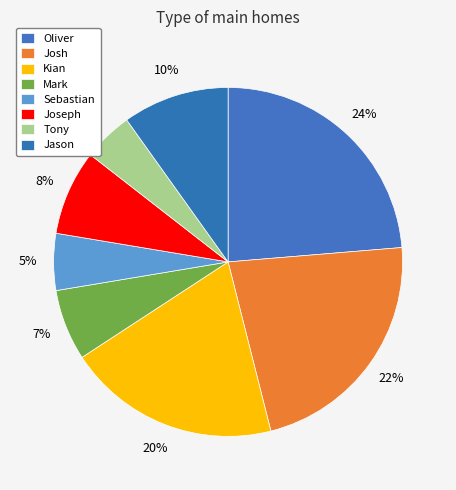

To the nearest percent, what portion does Josh represent?

22%